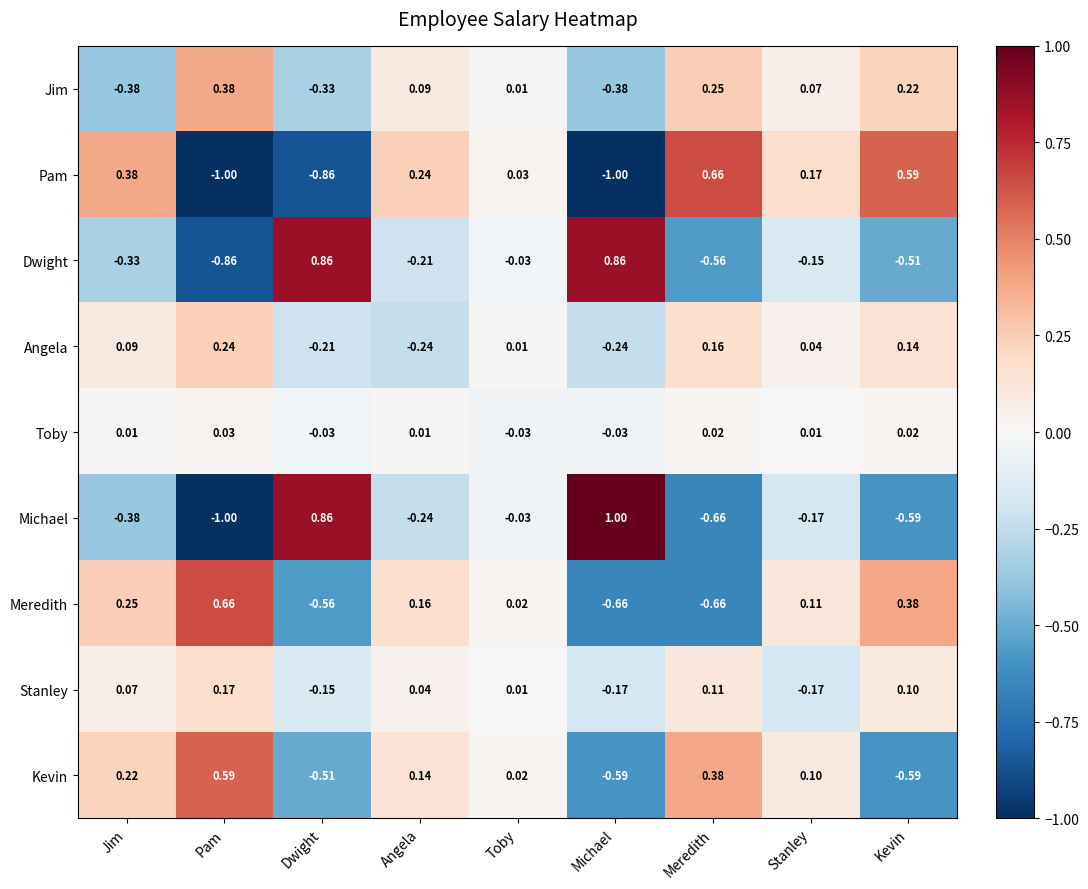

Where does the Kevin series first go above 0?

Jim